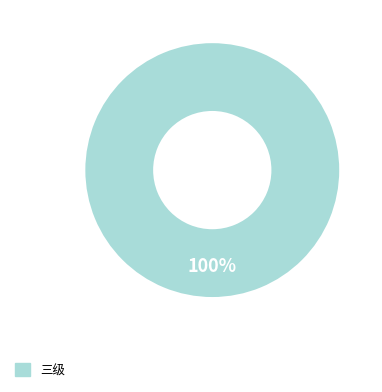

How many slices are in this pie chart?

1